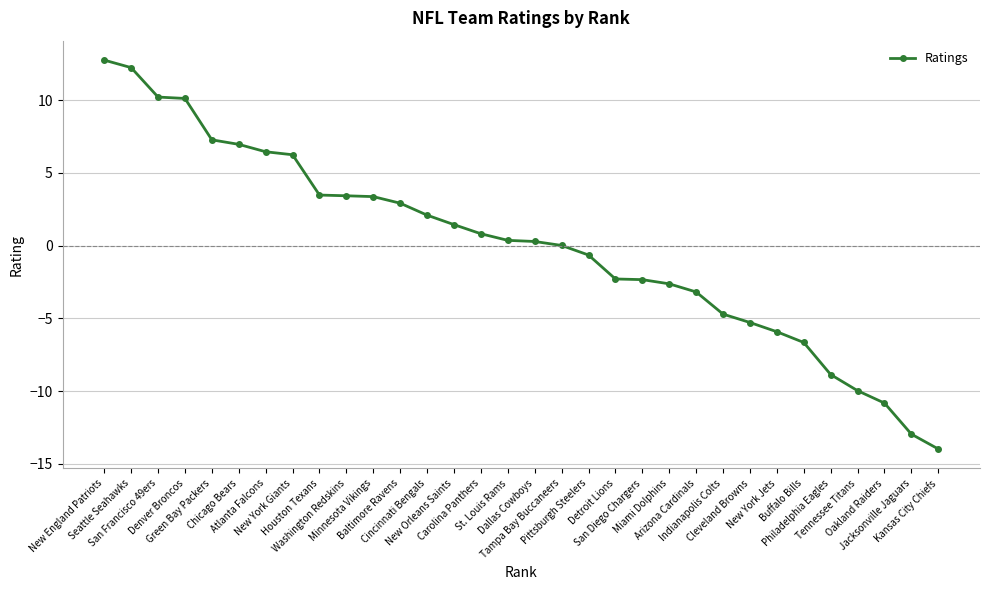

At which category does the chart reach its minimum across all series?

Kansas City Chiefs